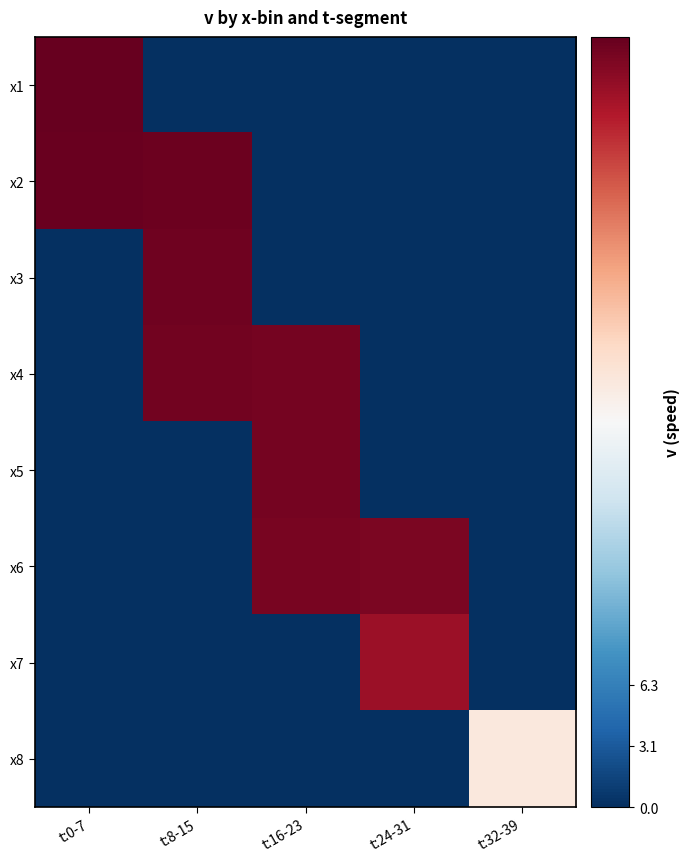

Reading left to right, list all the values displayed in this chart.

x1: t:0-7=6.3	t:8-15=0.0	t:16-23=0.0	t:24-31=0.0	t:32-39=0.0
x2: t:0-7=6.3	t:8-15=6.2	t:16-23=0.0	t:24-31=0.0	t:32-39=0.0
x3: t:0-7=0.0	t:8-15=6.2	t:16-23=0.0	t:24-31=0.0	t:32-39=0.0
x4: t:0-7=0.0	t:8-15=6.2	t:16-23=6.2	t:24-31=0.0	t:32-39=0.0
x5: t:0-7=0.0	t:8-15=0.0	t:16-23=6.2	t:24-31=0.0	t:32-39=0.0
x6: t:0-7=0.0	t:8-15=0.0	t:16-23=6.1	t:24-31=6.1	t:32-39=0.0
x7: t:0-7=0.0	t:8-15=0.0	t:16-23=0.0	t:24-31=5.9	t:32-39=0.0
x8: t:0-7=0.0	t:8-15=0.0	t:16-23=0.0	t:24-31=0.0	t:32-39=3.5